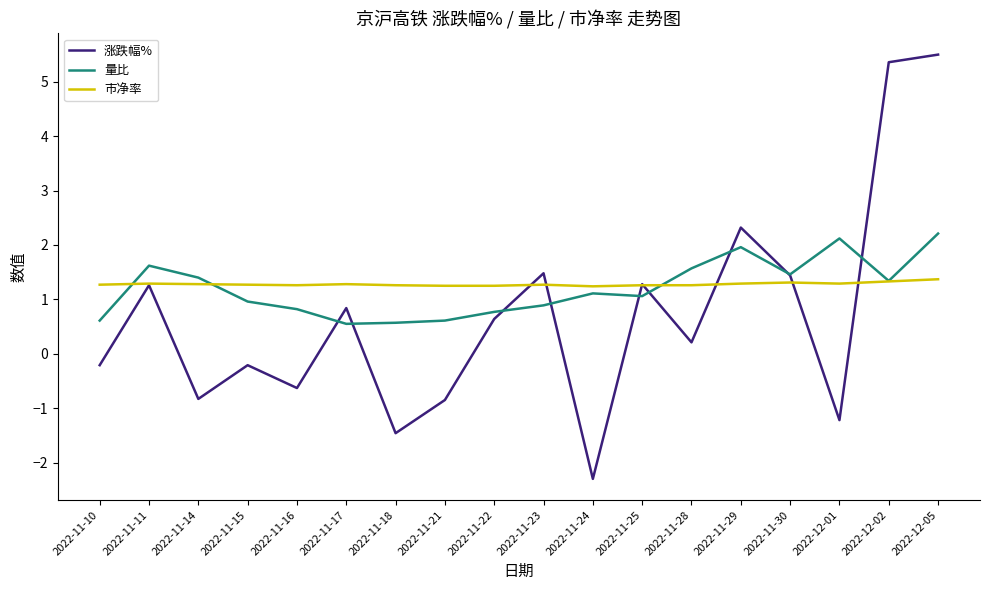

Rank the series by their maximum value, from highest to lowest.

涨跌幅%, 量比, 市净率